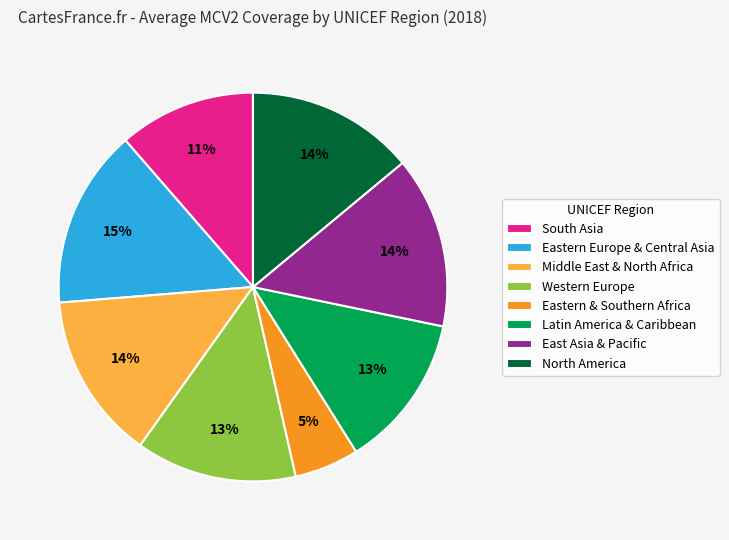

To the nearest percent, what is the difference between the largest and smallest slice percentages?

10%